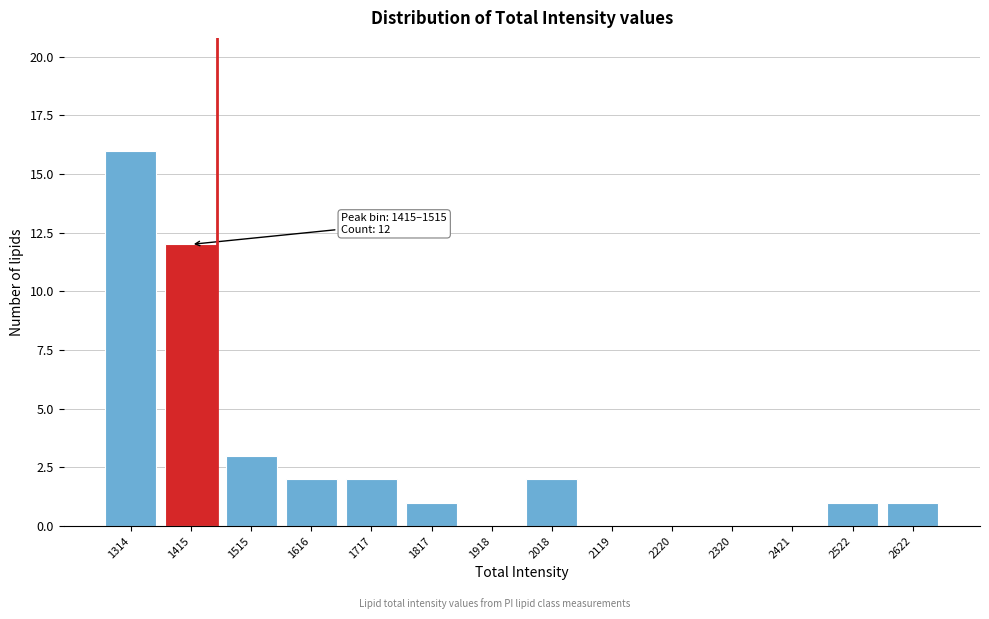

Reading left to right, what are all the values shown in this chart?

1314=16	1415=12	1515=3	1616=2	1717=2	1817=1	1918=0	2018=2	2119=0	2220=0	2320=0	2421=0	2522=1	2622=1